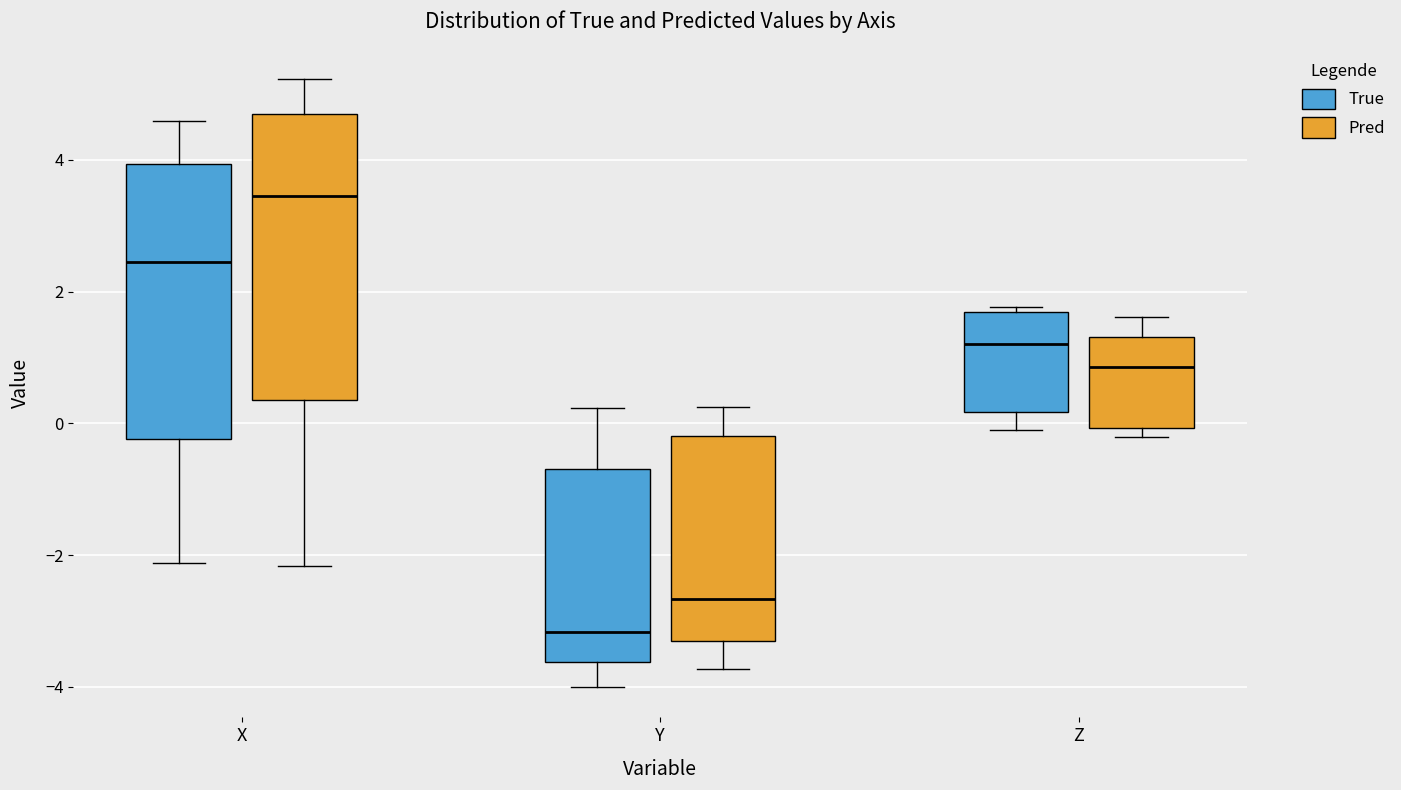

Reading left to right, read every box against the y-axis: the position of its median line, the range the box covers, and the ends of its whiskers. The values are not printed on the chart, so give them approximately, as read against the axis.

X (True): median 2.4, box -0.2 to 4.0, whiskers -2.2 to 4.6
X (Pred): median 3.4, box 0.4 to 4.6, whiskers -2.2 to 5.2
Y (True): median -3.2, box -3.6 to -0.6, whiskers -4.0 to 0.2
Y (Pred): median -2.6, box -3.4 to -0.2, whiskers -3.8 to 0.2
Z (True): median 1.2, box 0.2 to 1.6, whiskers 0.0 to 1.8
Z (Pred): median 0.8, box 0.0 to 1.4, whiskers -0.2 to 1.6